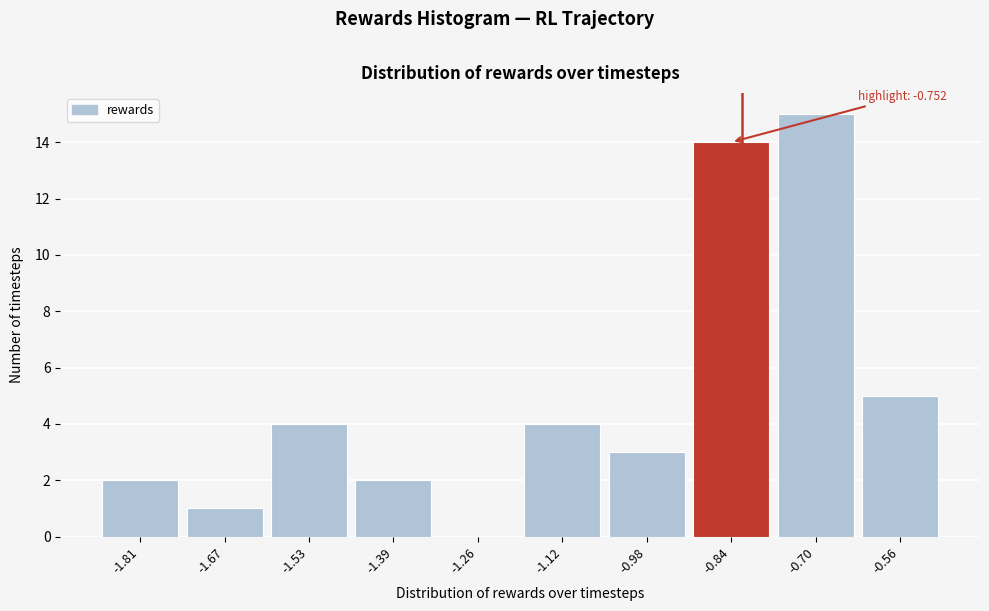

Reading left to right, transcribe all the data shown in this chart.

-1.81=2	-1.67=1	-1.53=4	-1.39=2	-1.26=0	-1.12=4	-0.98=3	-0.84=14	-0.70=15	-0.56=5